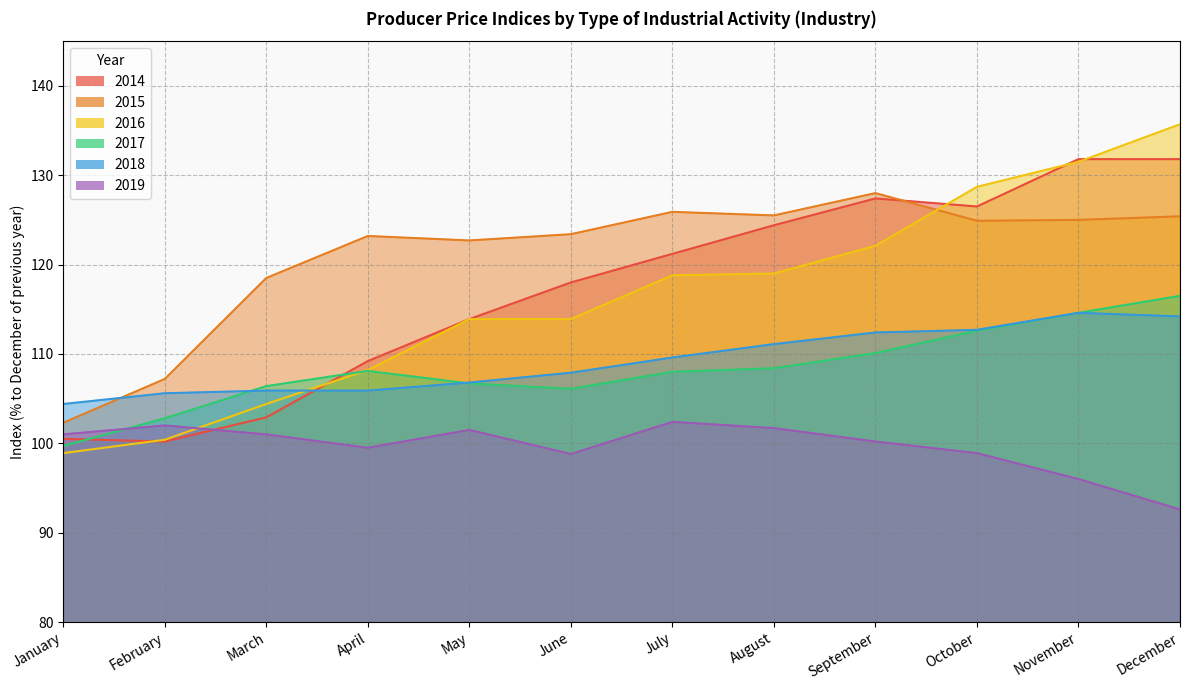

What is the average value of the 2015 series?

121.0